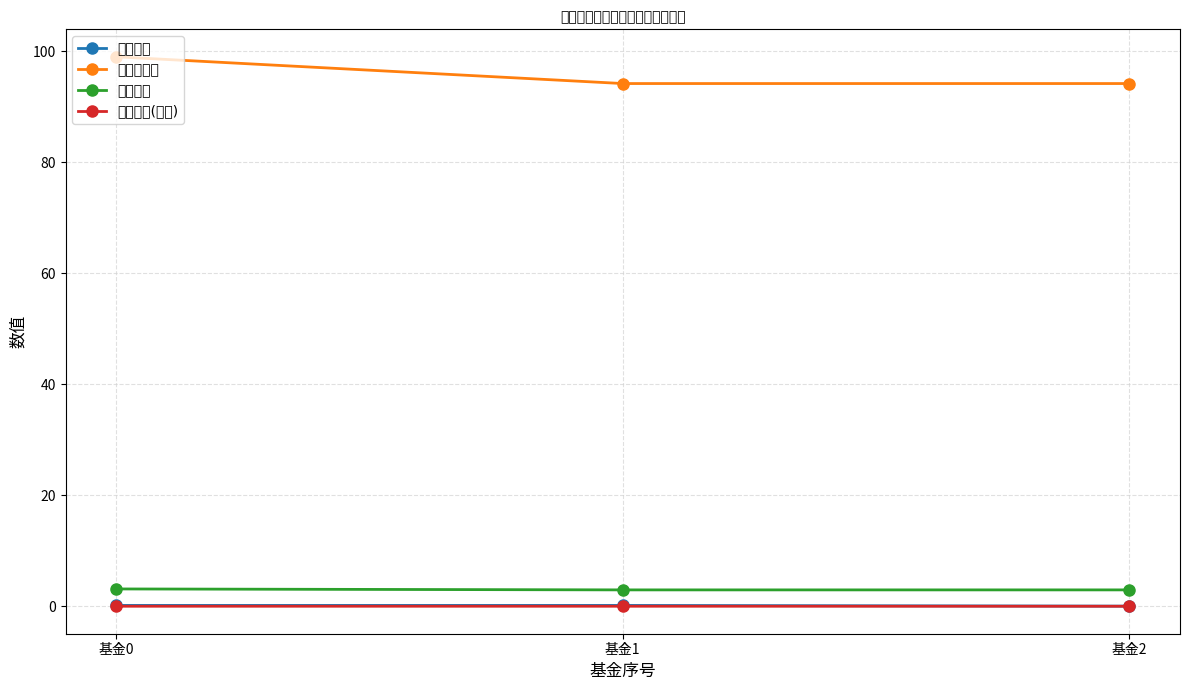

Which series has the widest spread of values?

股票总仓位